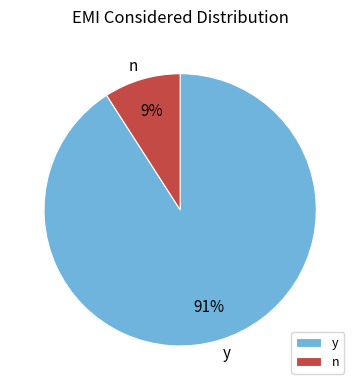

Count the number of slices in the pie.

2